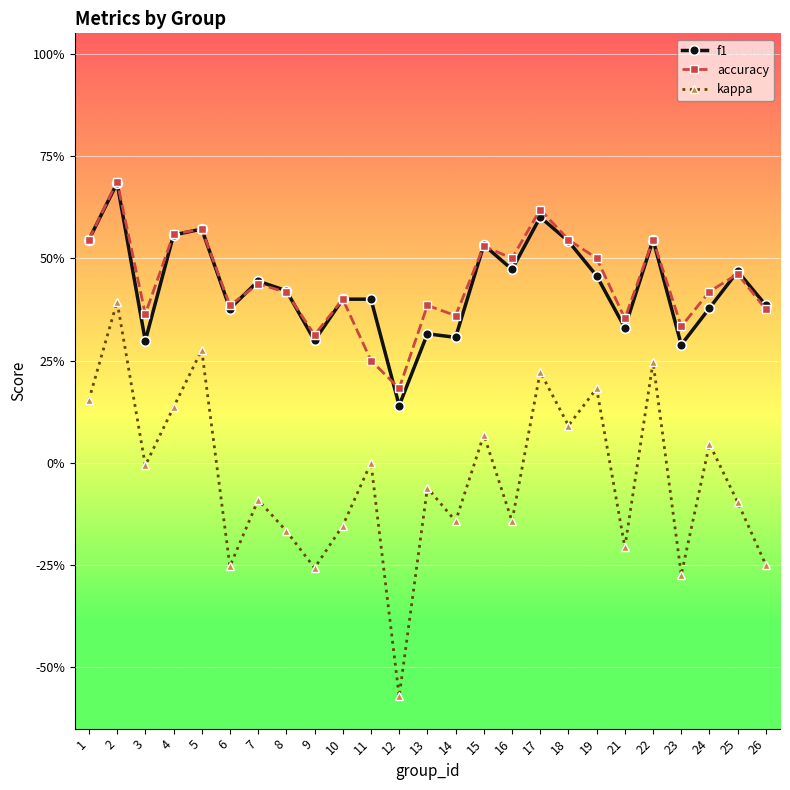

Is this an area chart (filled region under the line)?

No